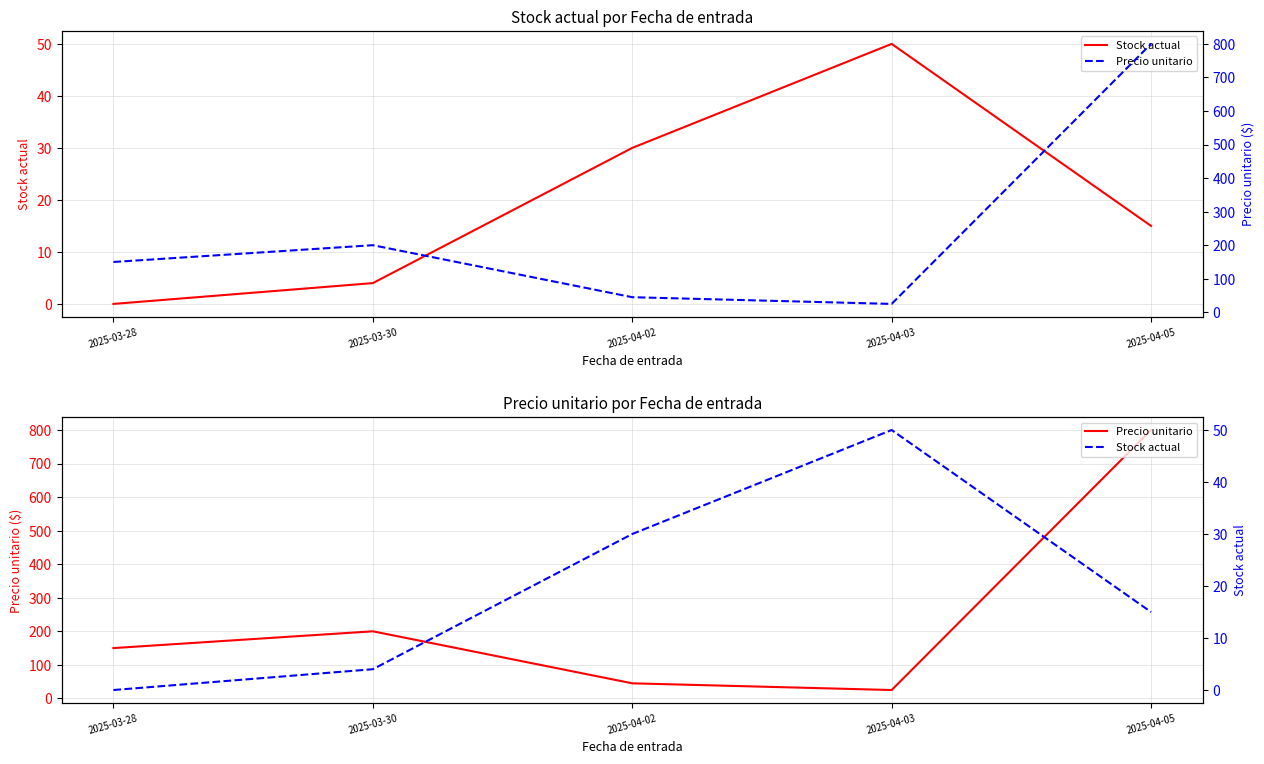

Reading left to right, list all the values displayed in this chart.

Stock actual: 0	4	30	50	15
Precio unitario: 150	200	45	25	800